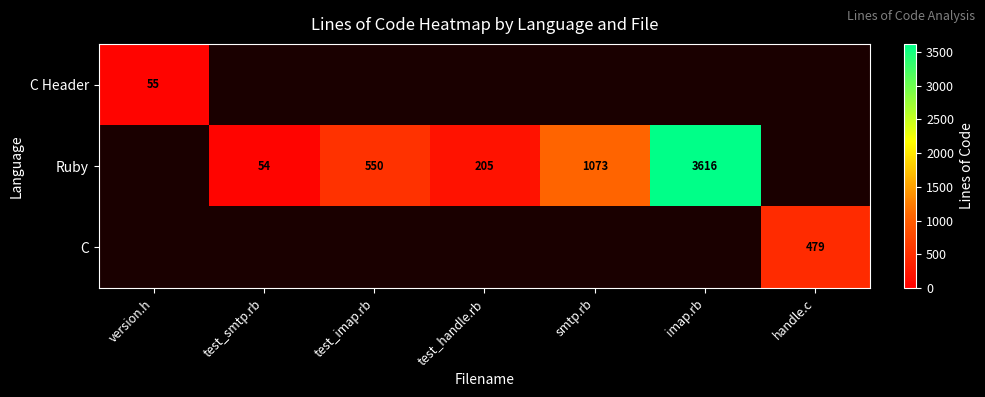

Is it true that Ruby equals 1430 at smtp.rb?

False